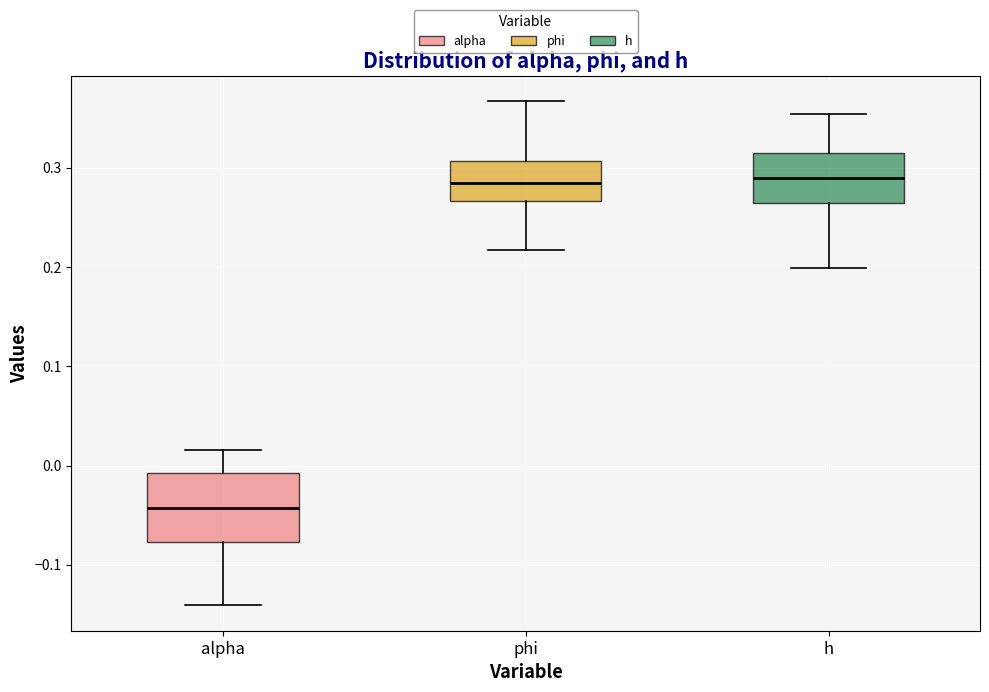

Reading left to right, transcribe this box plot: for each box, give where its median line is, the range the box spans, and where its two whiskers end, as read against the y-axis. The values are not printed on the chart, so give them approximately, as read against the axis.

alpha: median -0.04, box -0.08 to -0.01, whiskers -0.14 to 0.02
phi: median 0.28, box 0.27 to 0.31, whiskers 0.22 to 0.37
h: median 0.29, box 0.26 to 0.32, whiskers 0.20 to 0.35